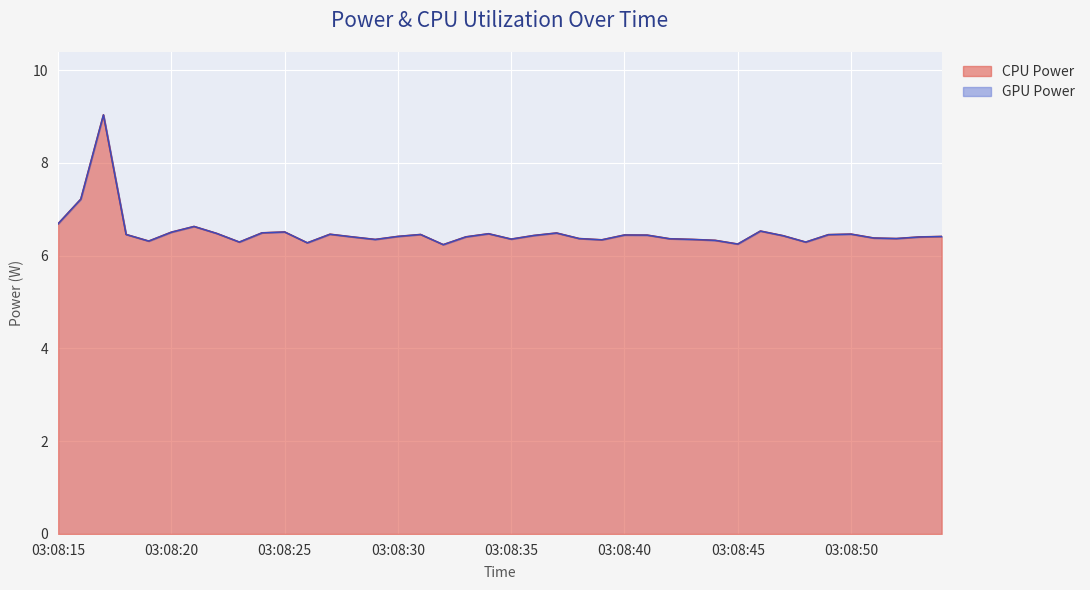

At which label is Total Power closest to 7?

03:08:16